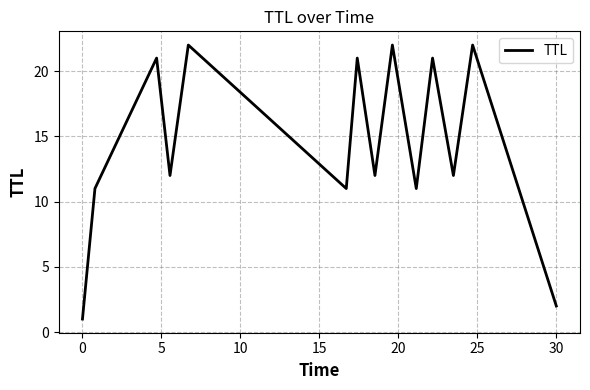

Is this an area chart (filled region under the line)?

No